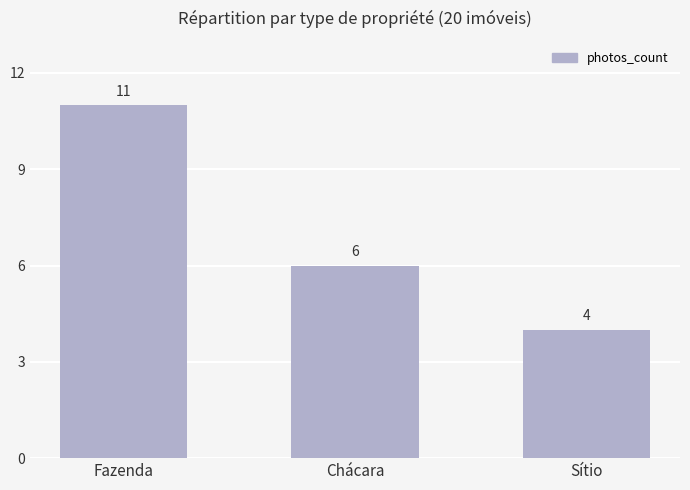

What is the label of the 2nd bar from the right?

Chácara